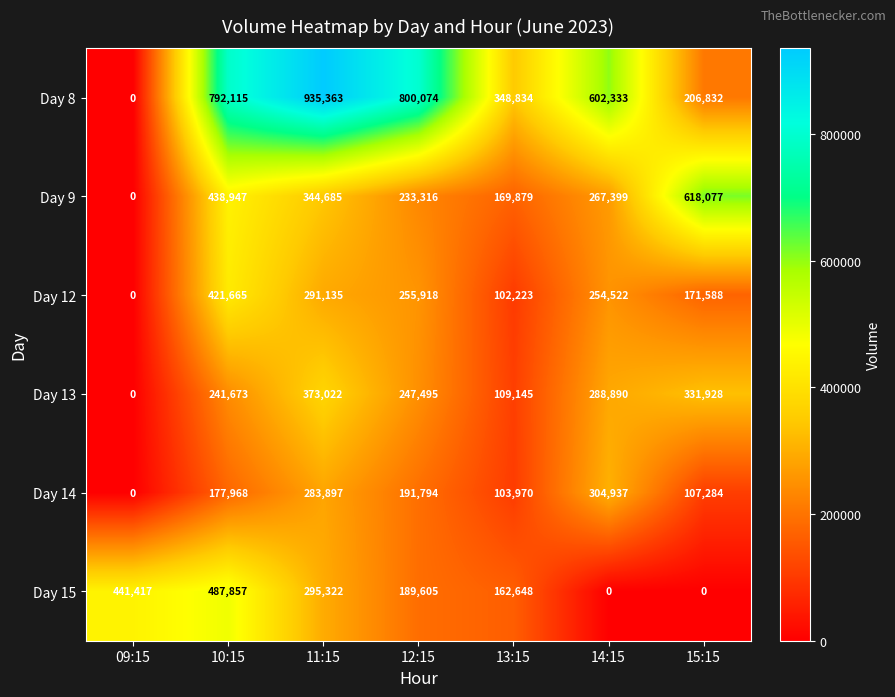

What is the sum of all Day 9 values?

2072303